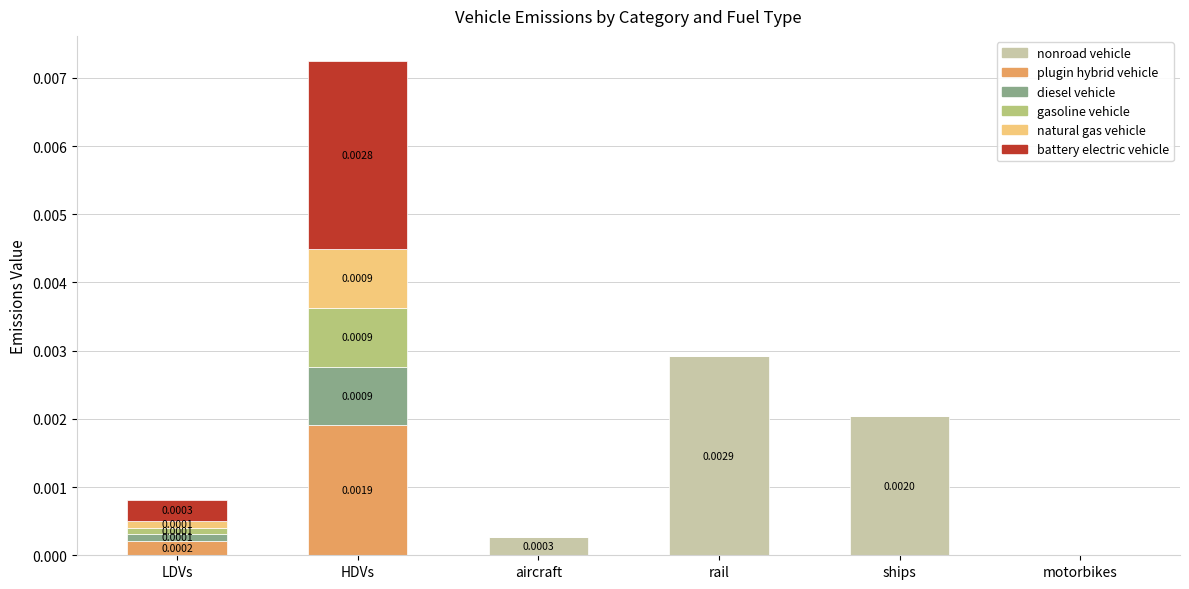

Which category has the highest value in the nonroad vehicle series?

rail